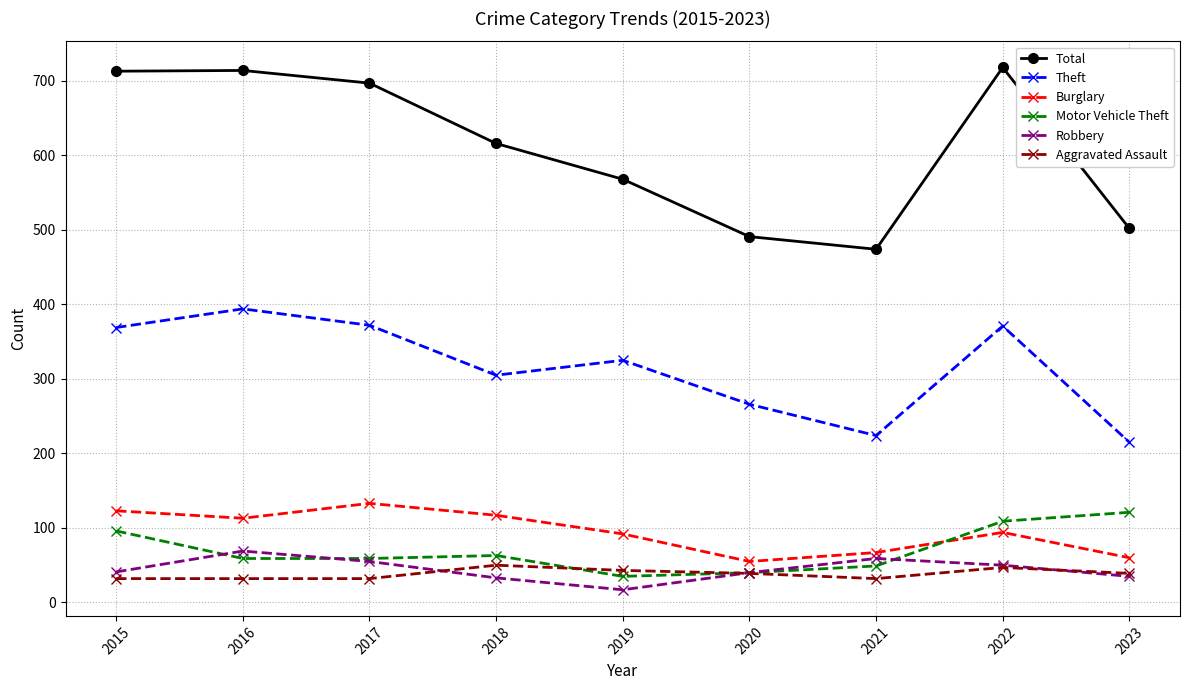

True or false: Theft and Robbery cross at least once.

False